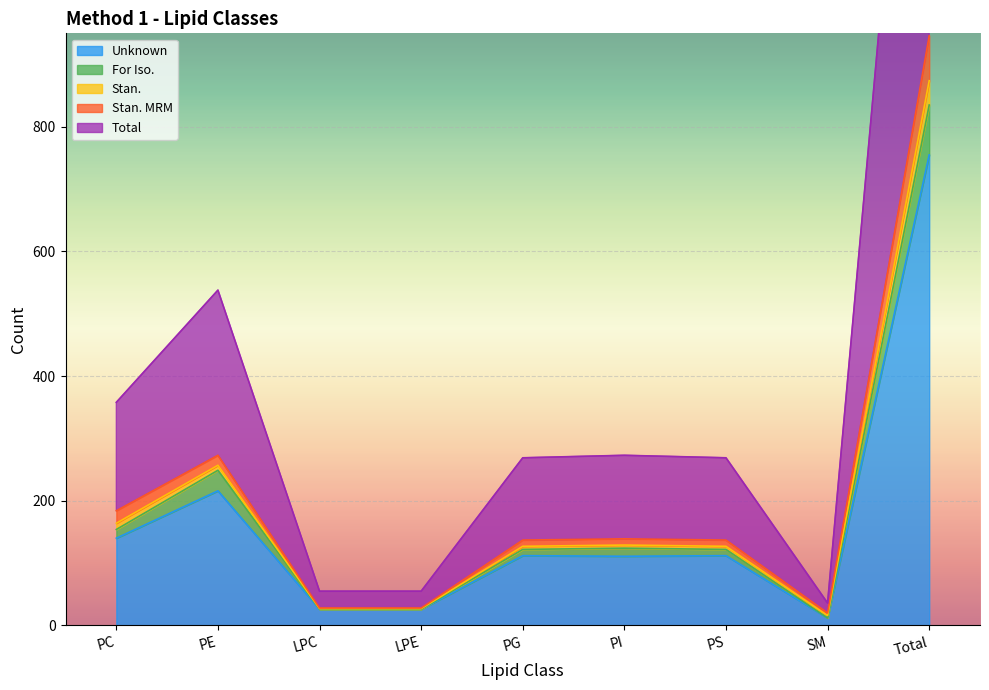

At which category does Stan. reach its first local peak?

PE